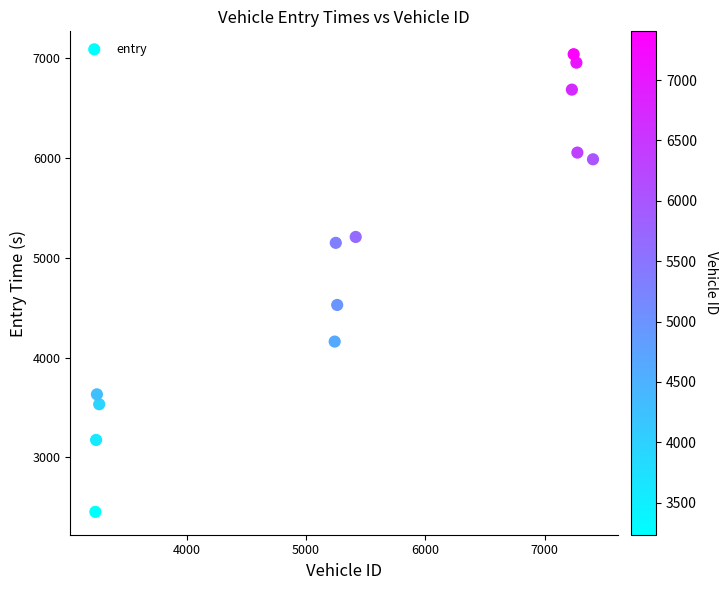

What is the range of Y values (max minus min)?

4584.7